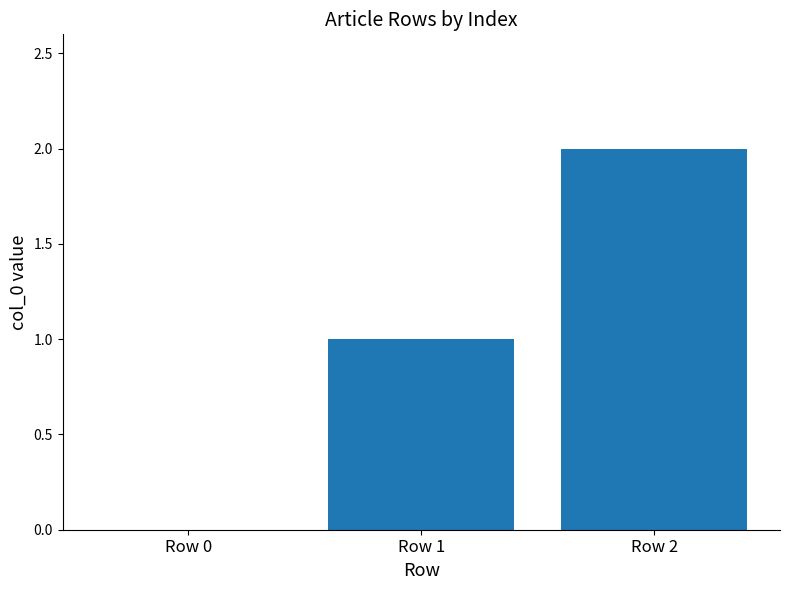

What is the sum of all values?

3